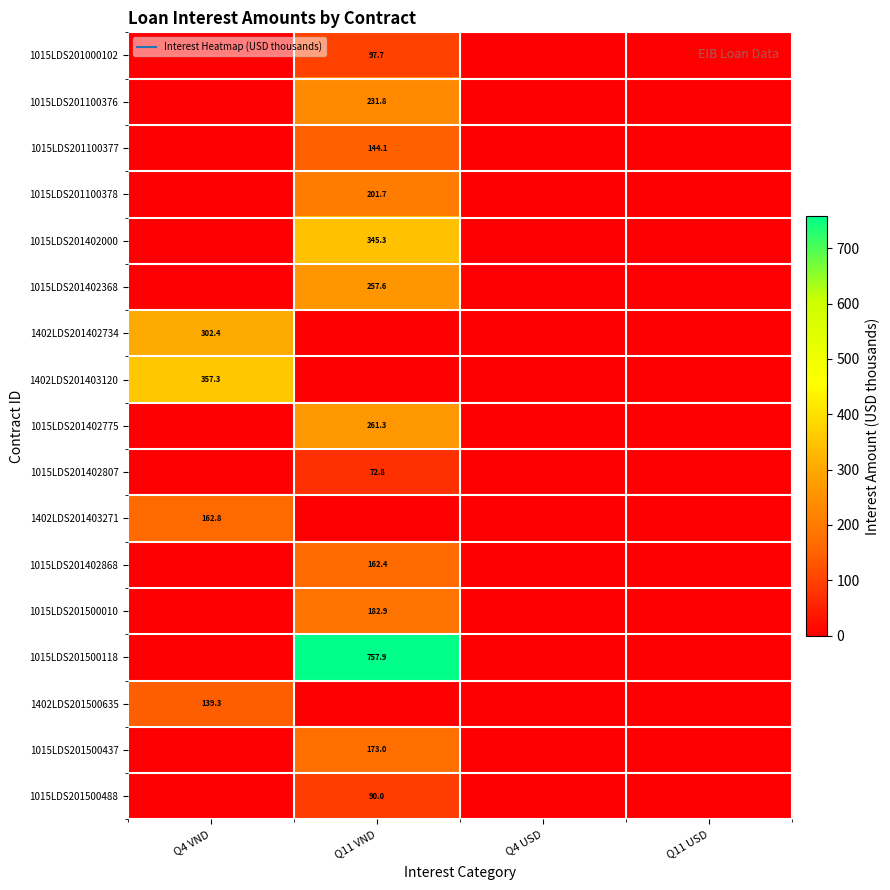

What is the maximum value shown in the chart?

757.9